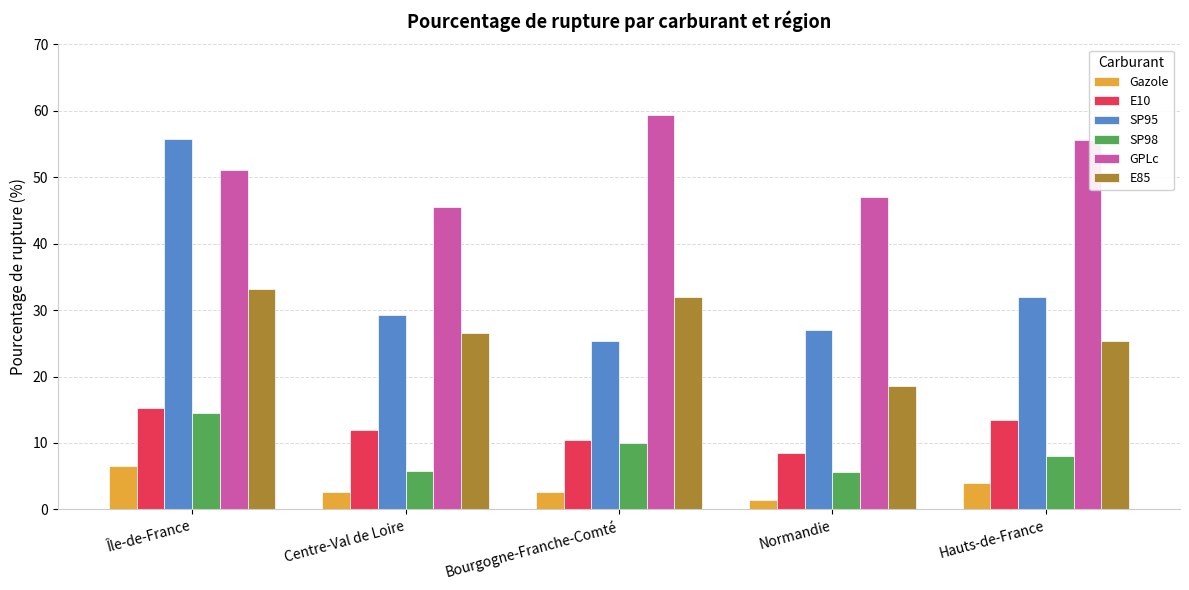

How many values in the SP98 series are below 8?

2